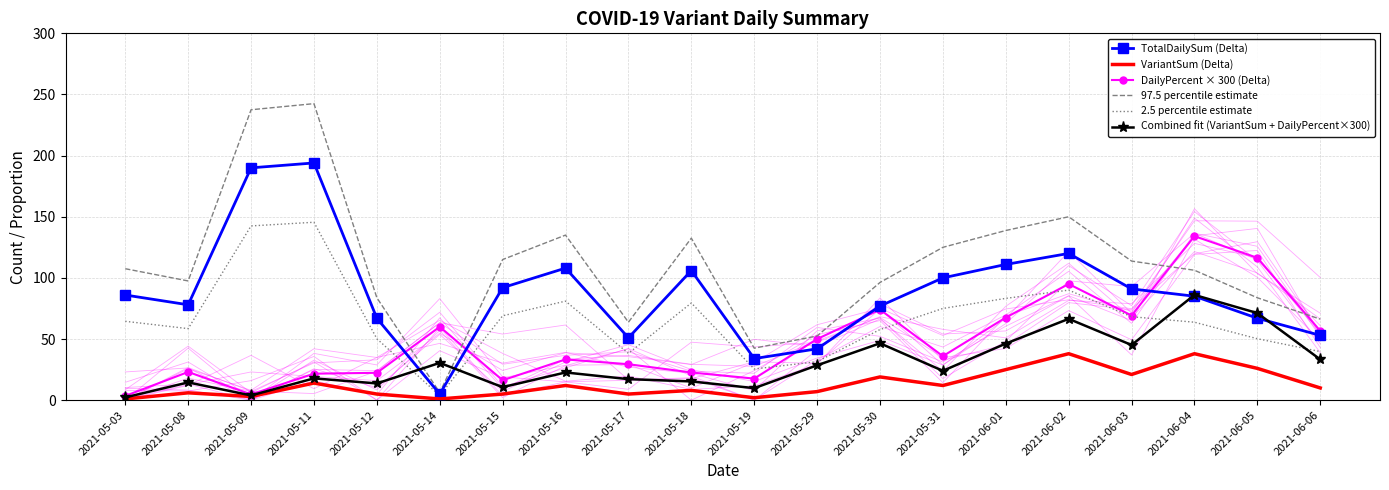

Rank the series by their average value, from highest to lowest.

97.5 percentile estimate, TotalDailySum (Delta), 2.5 percentile estimate, DailyPercent × 300 (Delta), Combined fit (VariantSum + DailyPercent×300), VariantSum (Delta)